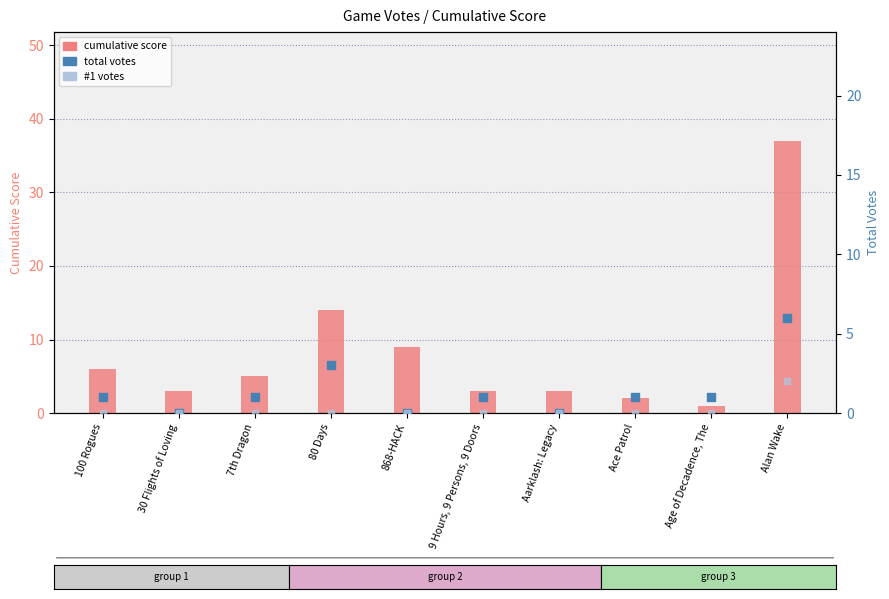

Which series contains the highest Y value?

cumulative score